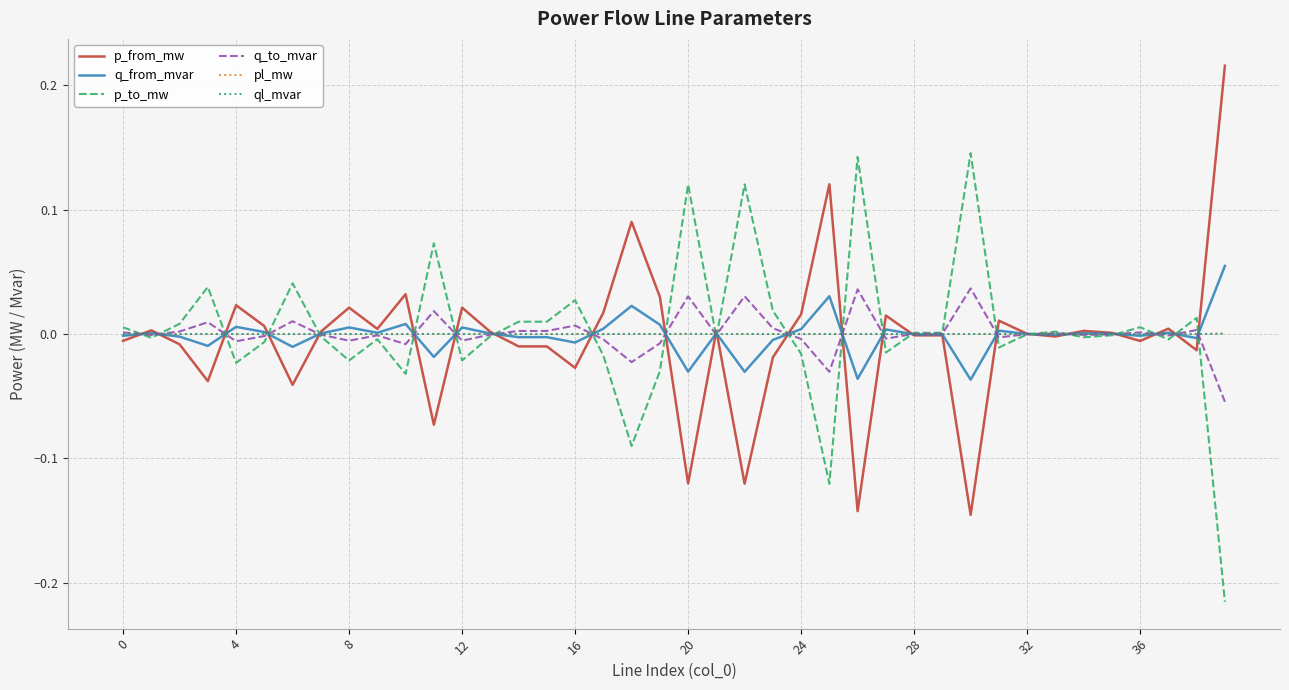

Which label corresponds to the largest value in the chart?

39